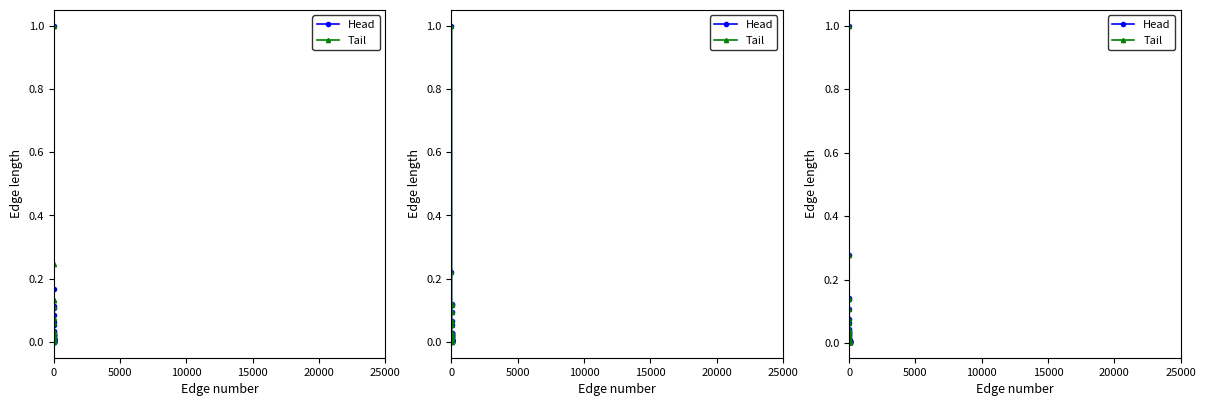

List the series in order of their peak value, highest first.

Head, Tail